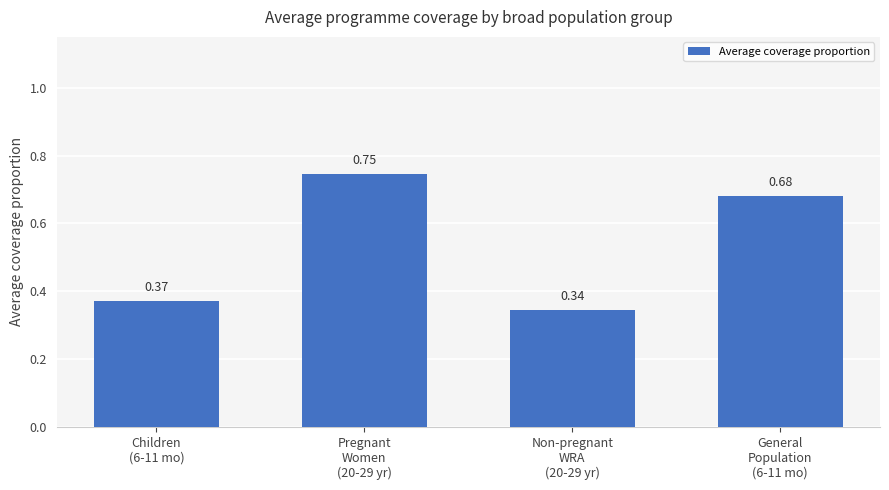

What is the sum of all values?

2.1